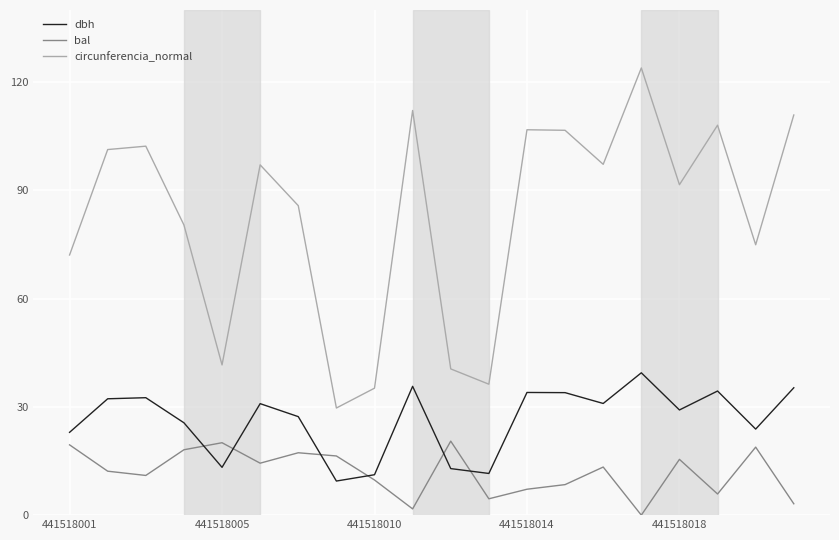

What is the difference between the maximum and minimum values in the bal series?

20.5